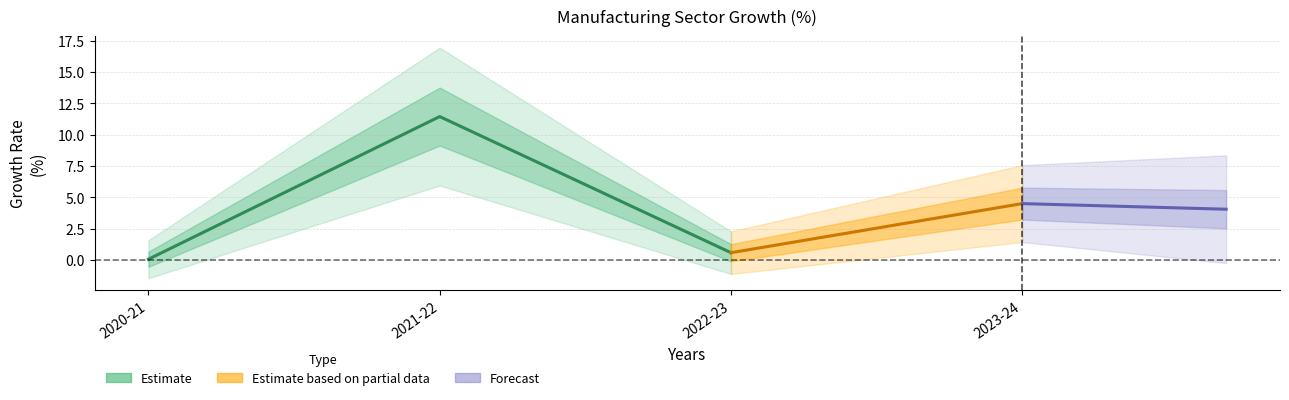

What is the smallest value displayed?

0.1